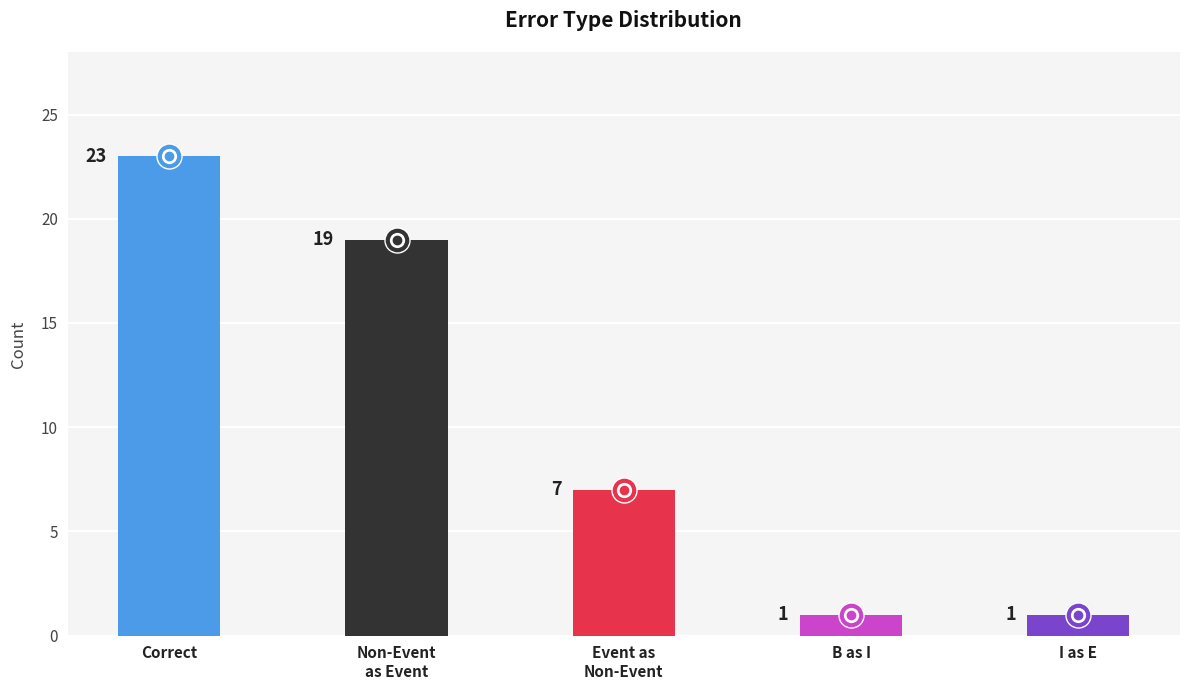

Reading right to left, extract all data points from this chart.

I as E=1	B as I=1	Event as
Non-Event=7	Non-Event
as Event=19	Correct=23